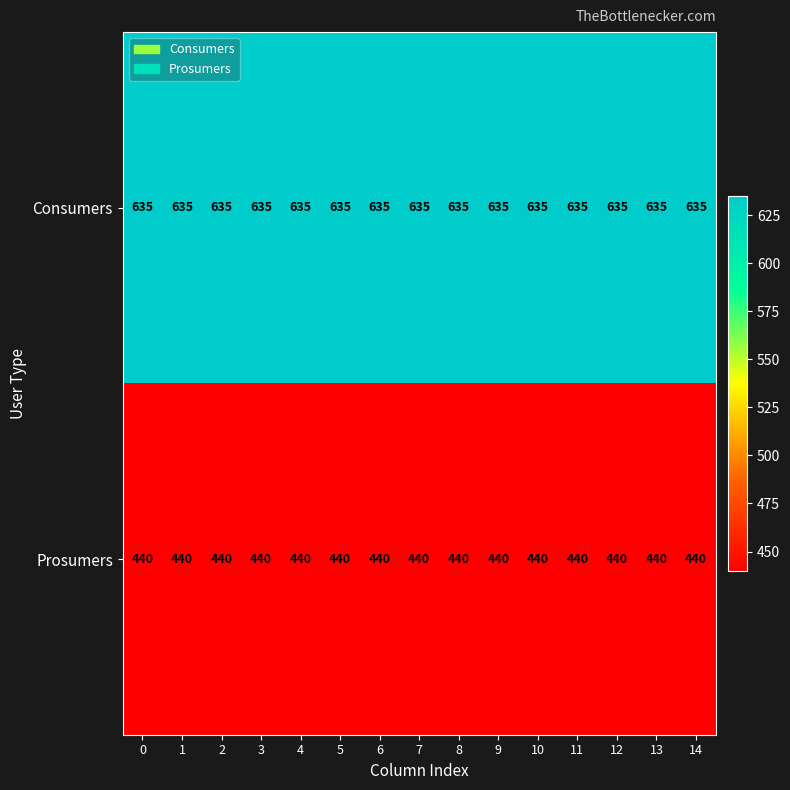

Rank the series at 4 from lowest to highest value.

Prosumers, Consumers